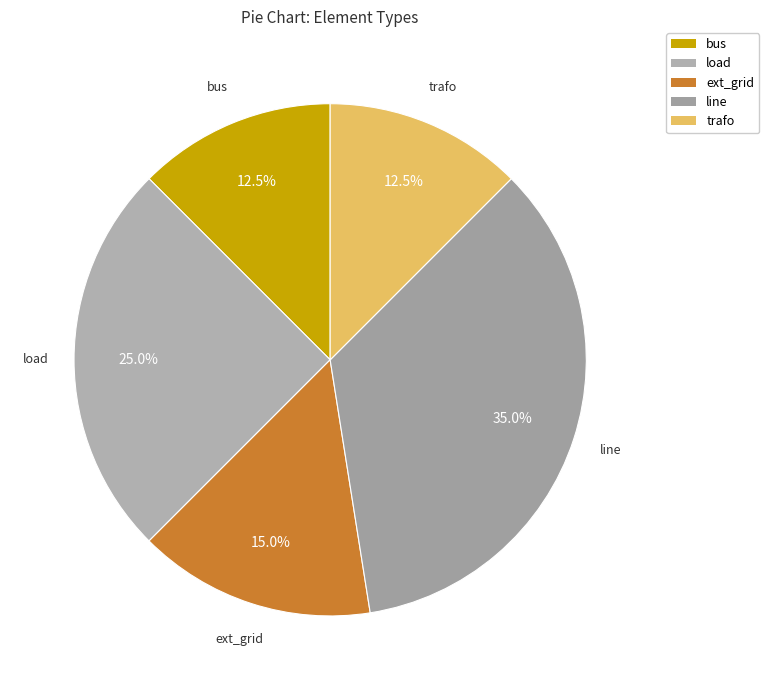

To the nearest percent, what is the combined percentage of load and ext_grid?

40%